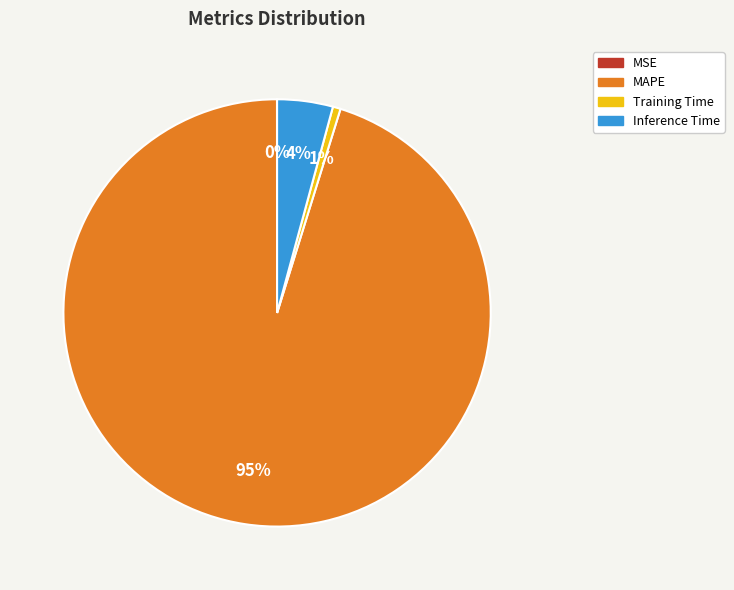

Is it true that Training Time is 1% of the pie?

True